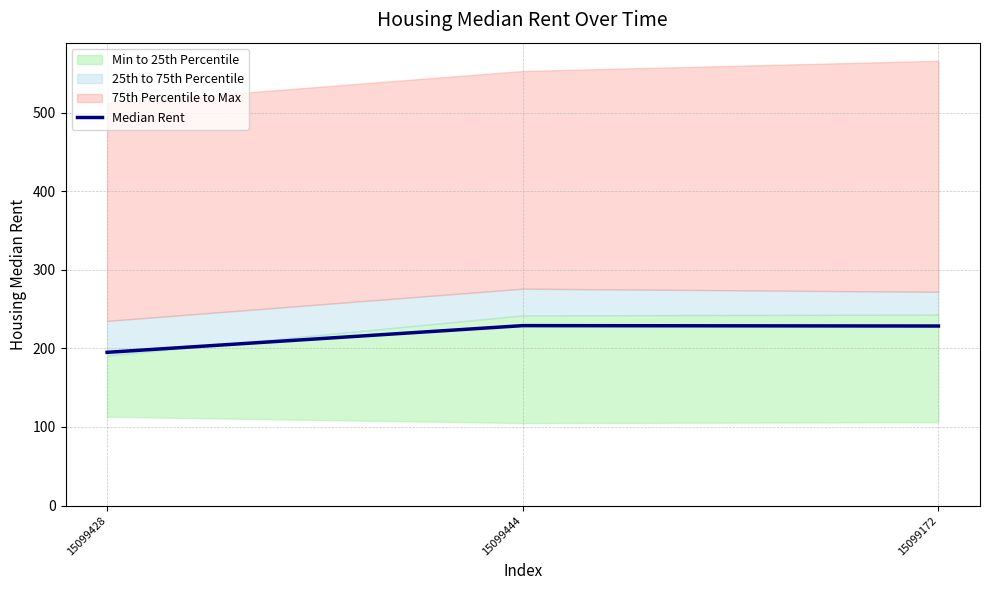

Does the chart display data point markers on the line(s)?

No